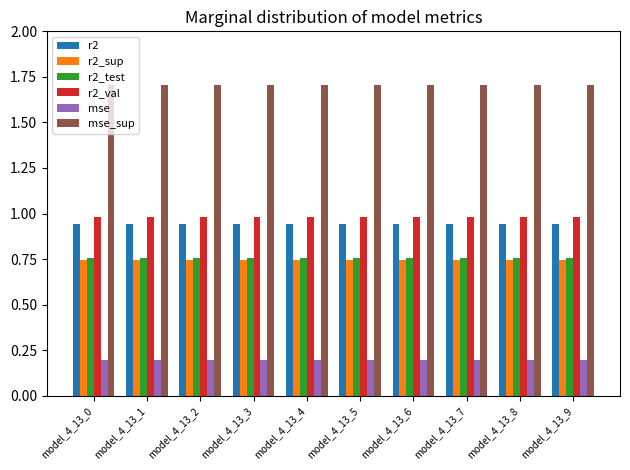

What is the greatest value displayed?

1.7